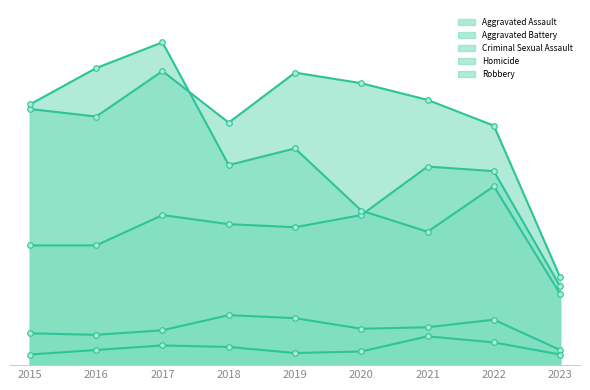

Which has a higher value, 2021 or 2018?

2021